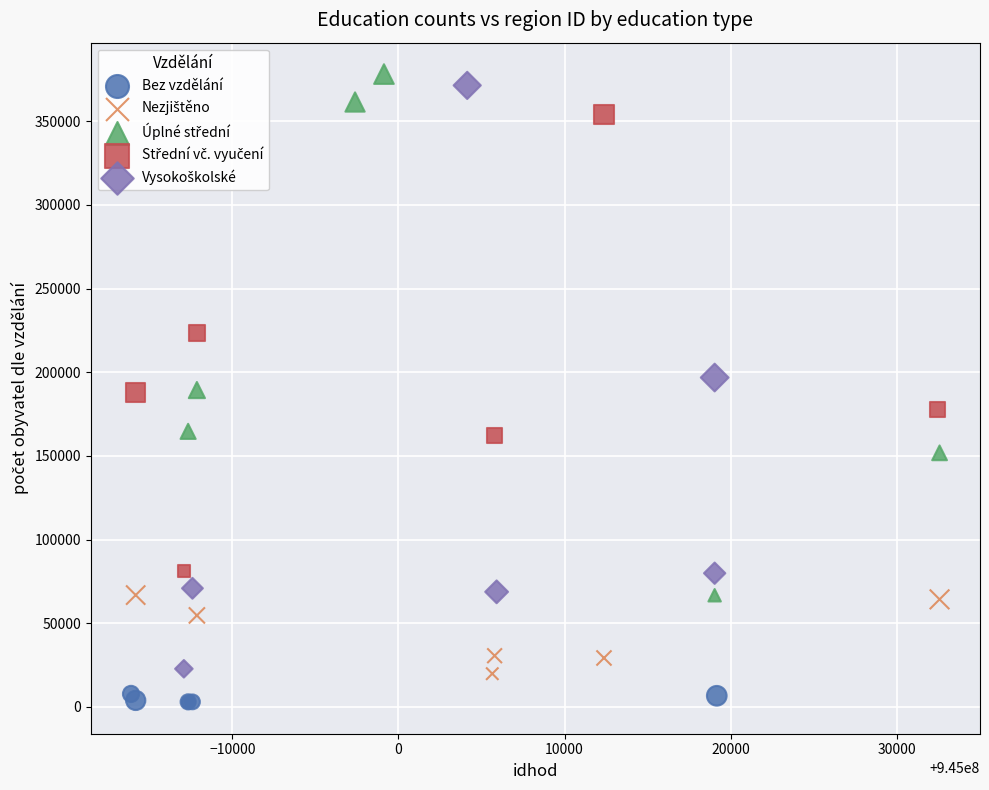

Which series reaches the minimum Y coordinate?

Bez vzdělání